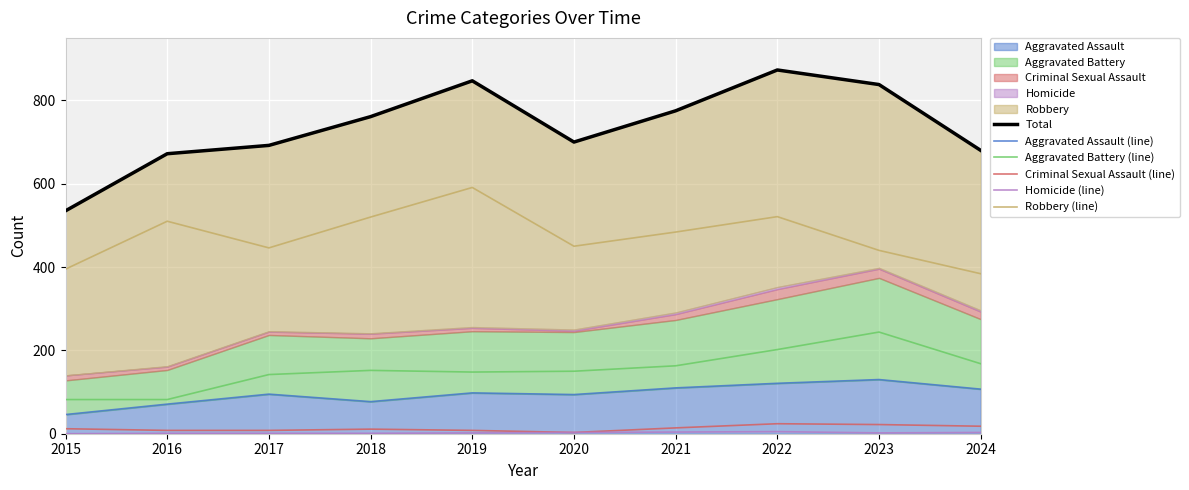

Reading left to right, what are all the values shown in this chart?

Total: 2015=535	2016=672	2017=692	2018=761	2019=847	2020=700	2021=775	2022=873	2023=838	2024=680
Aggravated Assault (line): 2015=46	2016=71	2017=95	2018=77	2019=98	2020=94	2021=110	2022=121	2023=130	2024=107
Aggravated Battery (line): 2015=82	2016=82	2017=142	2018=152	2019=148	2020=150	2021=163	2022=202	2023=244	2024=168
Criminal Sexual Assault (line): 2015=12	2016=8	2017=8	2018=11	2019=8	2020=3	2021=14	2022=24	2023=22	2024=18
Homicide (line): 2015=0	2016=1	2017=1	2018=1	2019=2	2020=3	2021=4	2022=5	2023=2	2024=3
Robbery (line): 2015=395	2016=510	2017=446	2018=520	2019=591	2020=450	2021=484	2022=521	2023=440	2024=384